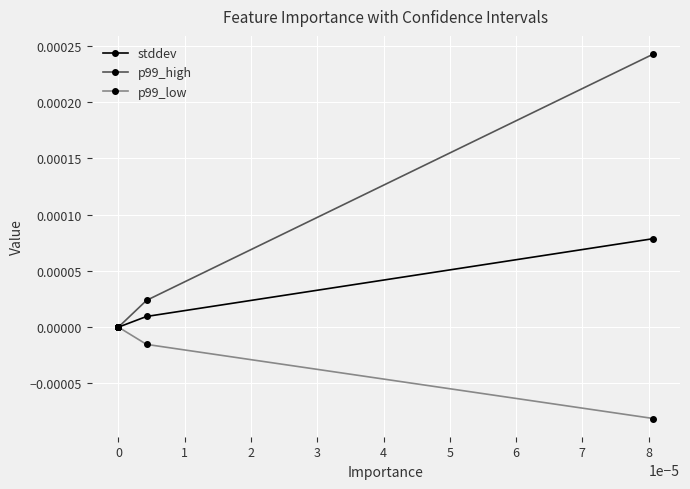

Is the value of p99_high at 0 greater than the value of stddev at 0?

No